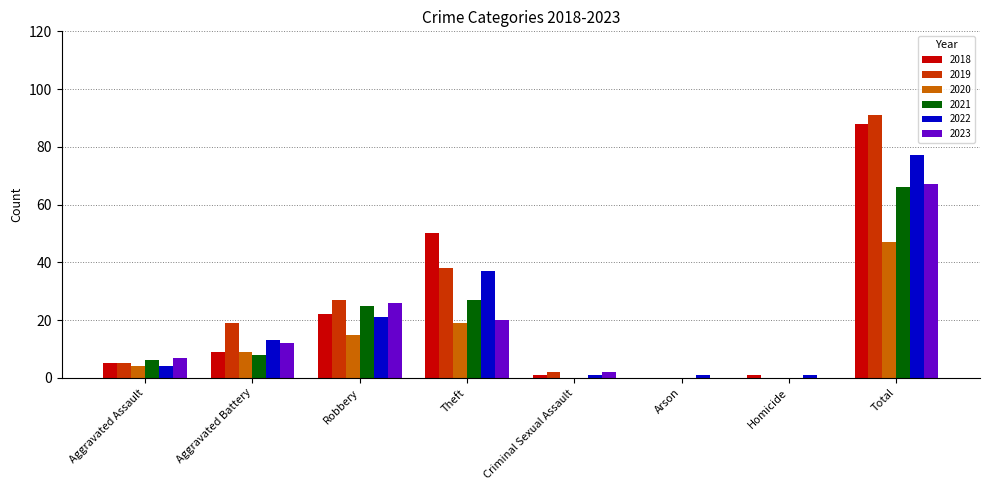

Reading right to left, extract all data points from this chart.

2018: 88	1	0	1	50	22	9	5
2019: 91	0	0	2	38	27	19	5
2020: 47	0	0	0	19	15	9	4
2021: 66	0	0	0	27	25	8	6
2022: 77	1	1	1	37	21	13	4
2023: 67	0	0	2	20	26	12	7